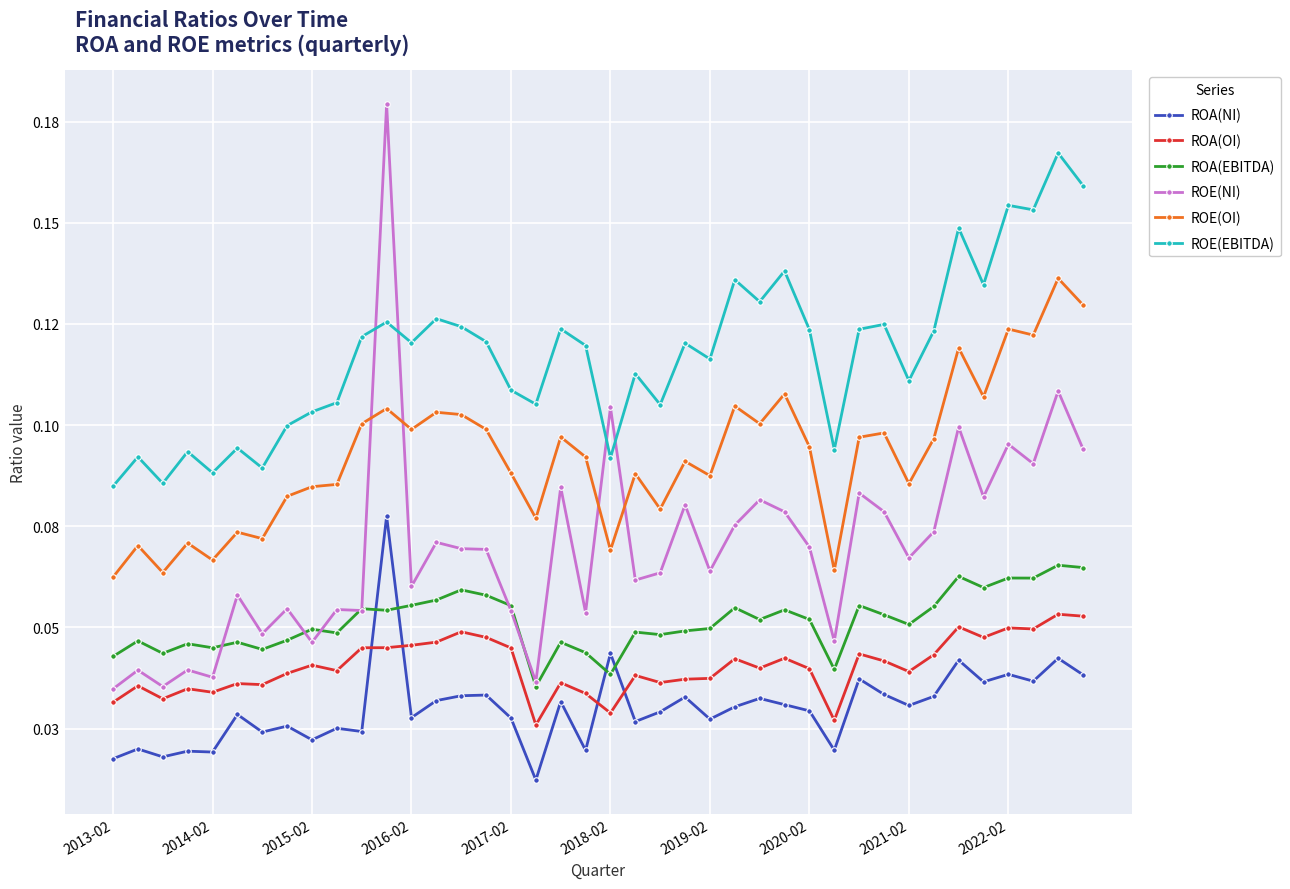

What is the greatest value displayed?

0.2